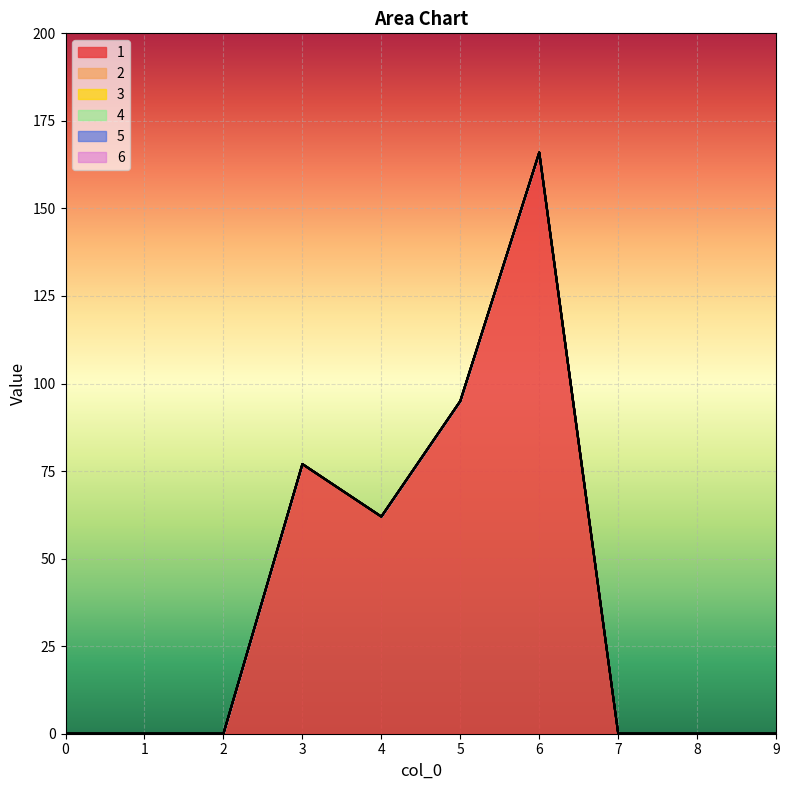

Between 5 and 2, which is larger?

5